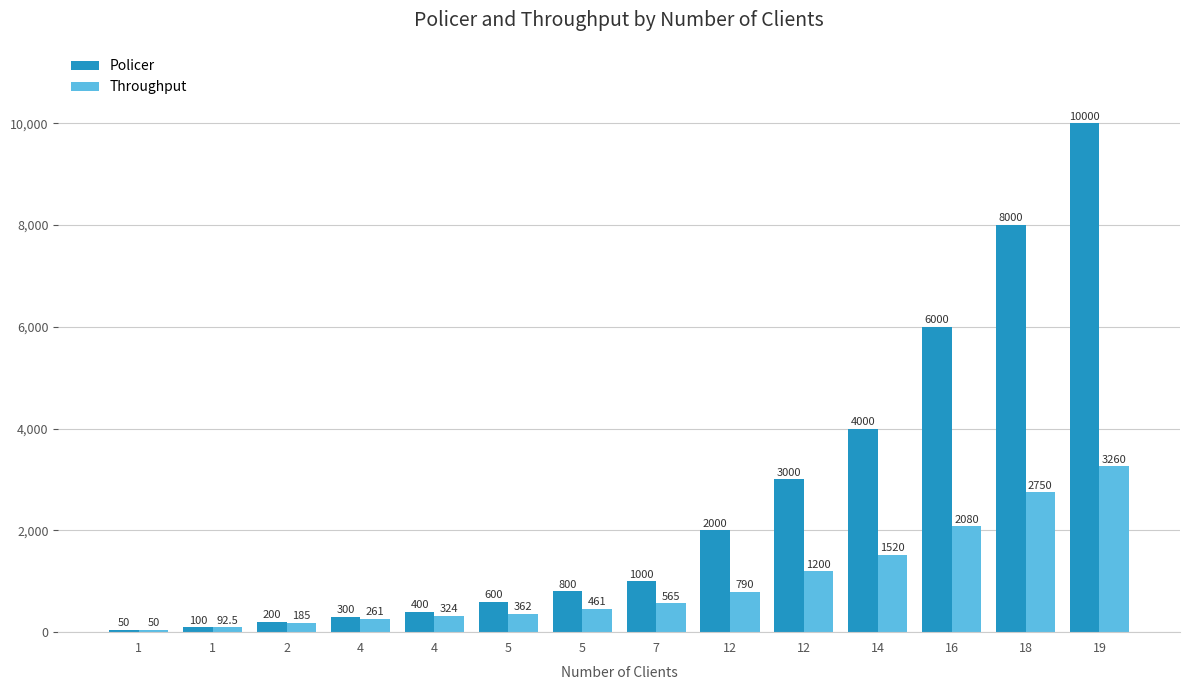

What is the difference between the second highest and minimum values in the Policer series?

7950.0